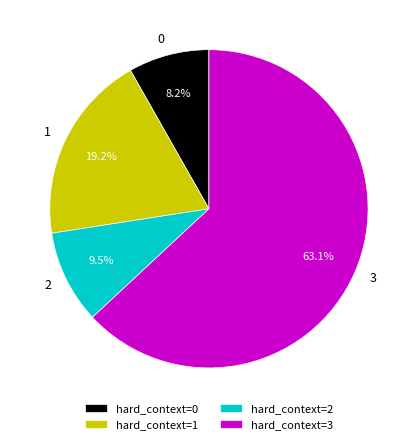

To the nearest percent, what is the average slice percentage?

25%